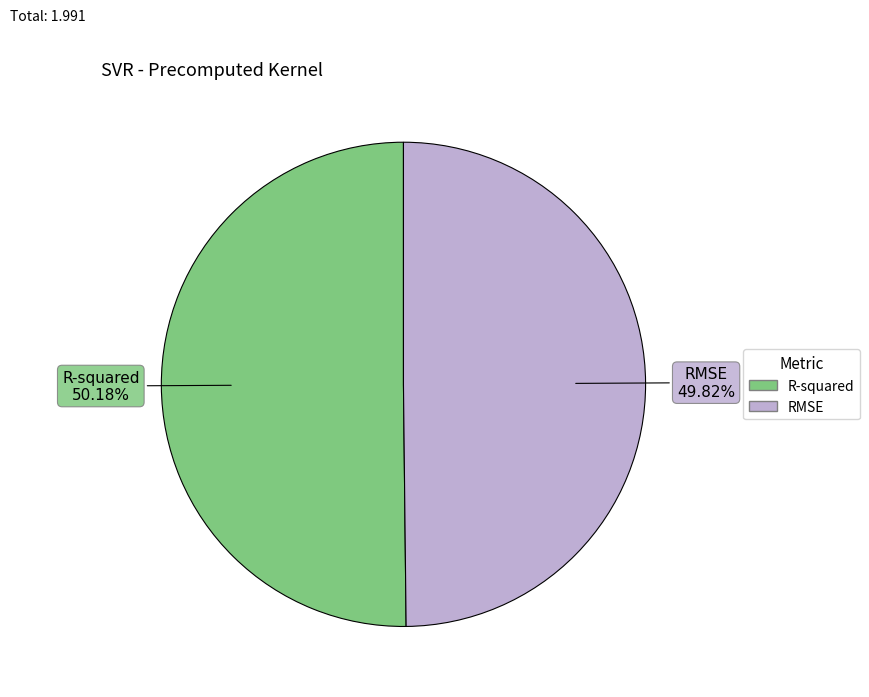

To the nearest percent, what percentage of the pie is RMSE?

50%